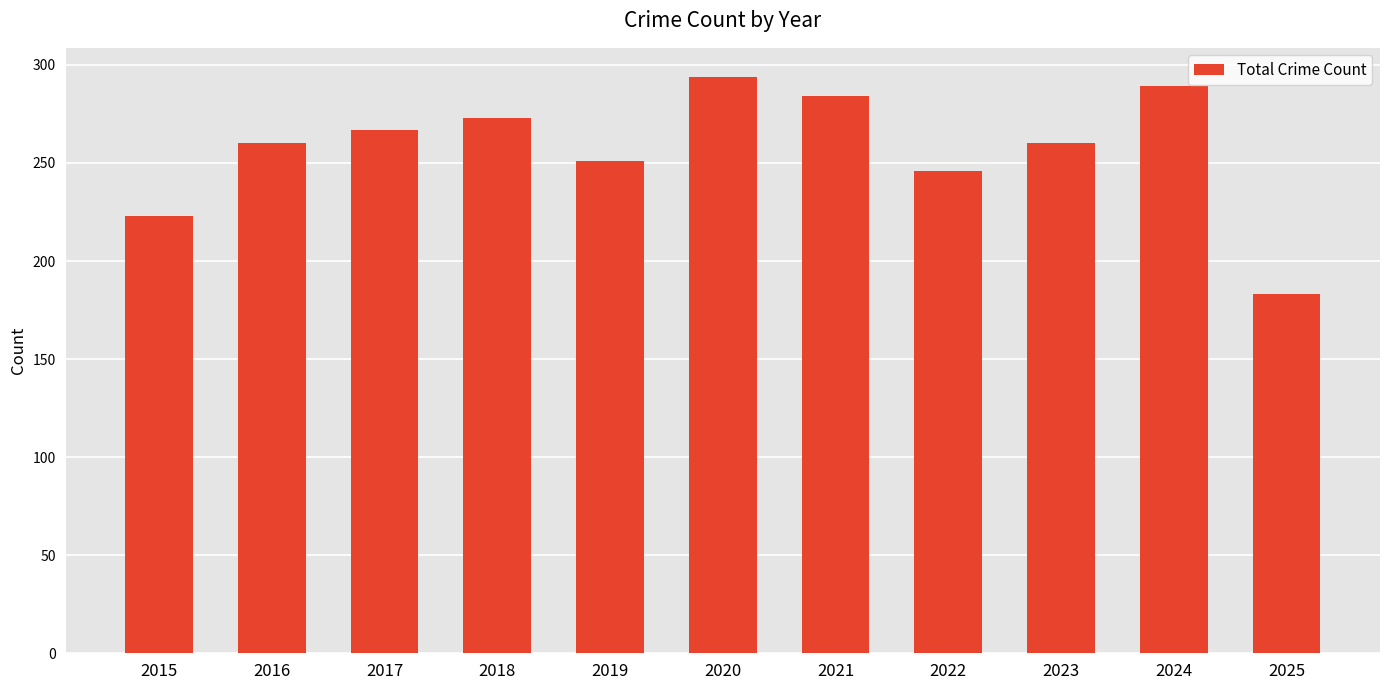

What value does the data have at 2024?

289